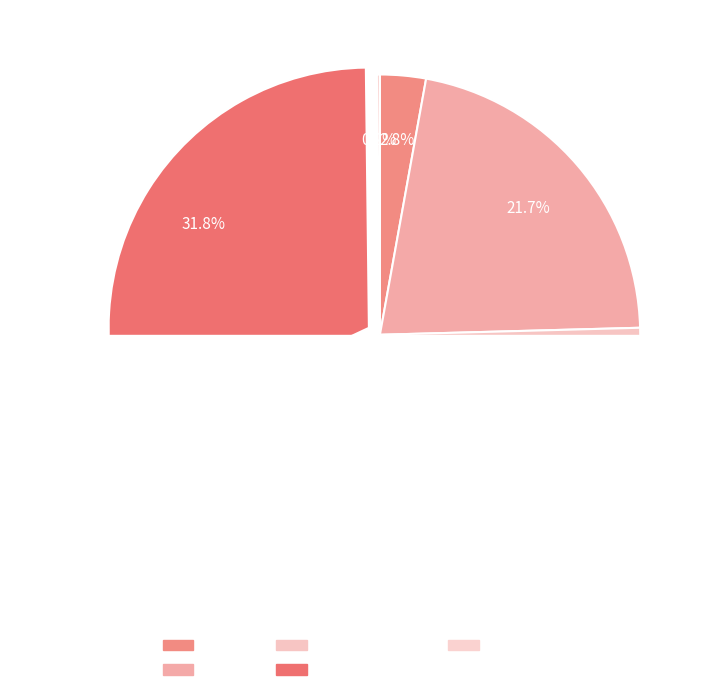

Between SMAPE and MSE, which is larger?

SMAPE